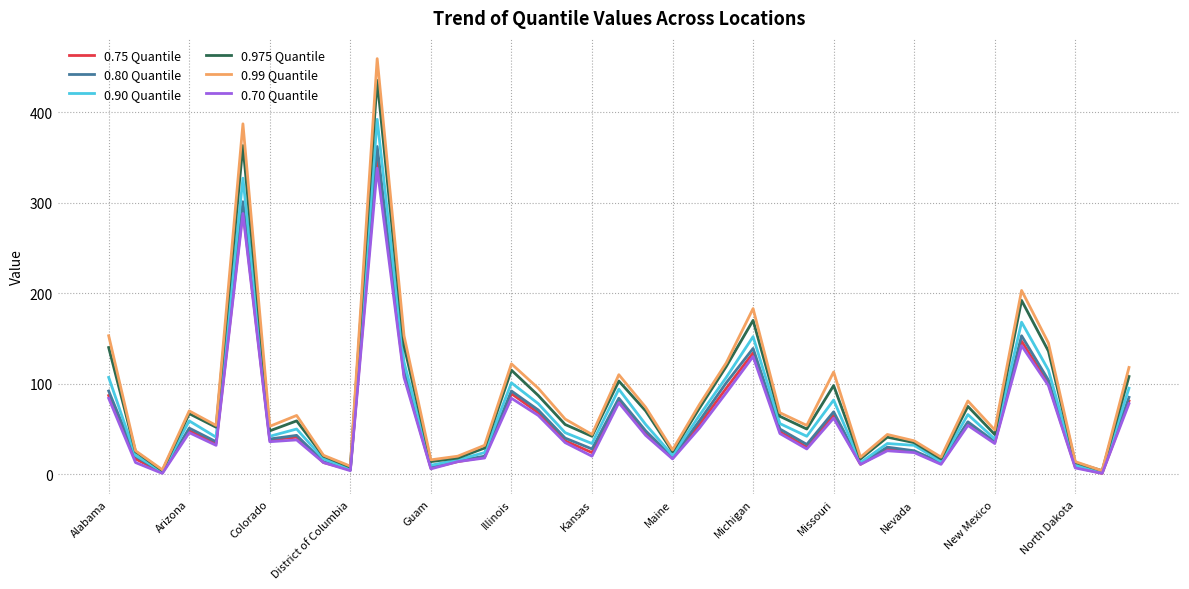

Which series has the largest range (max minus min)?

0.99 Quantile